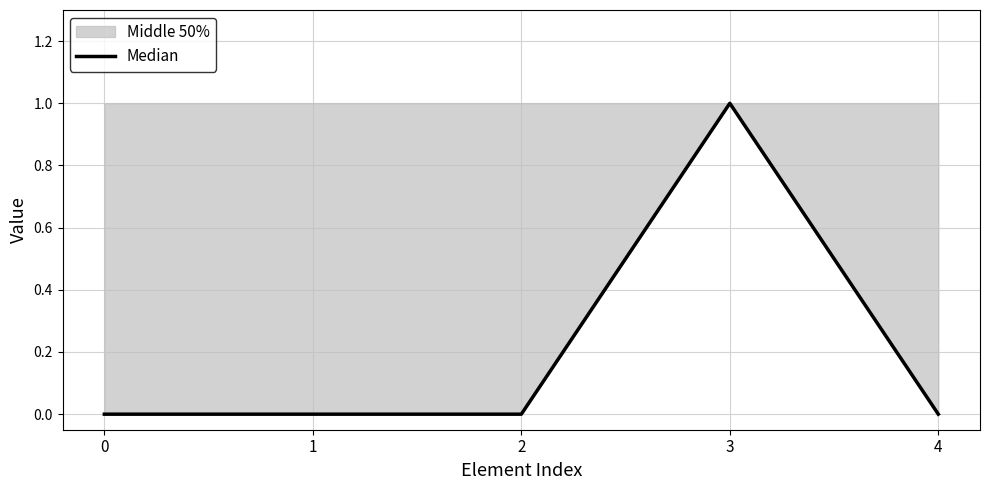

What is the sum of all values?

1